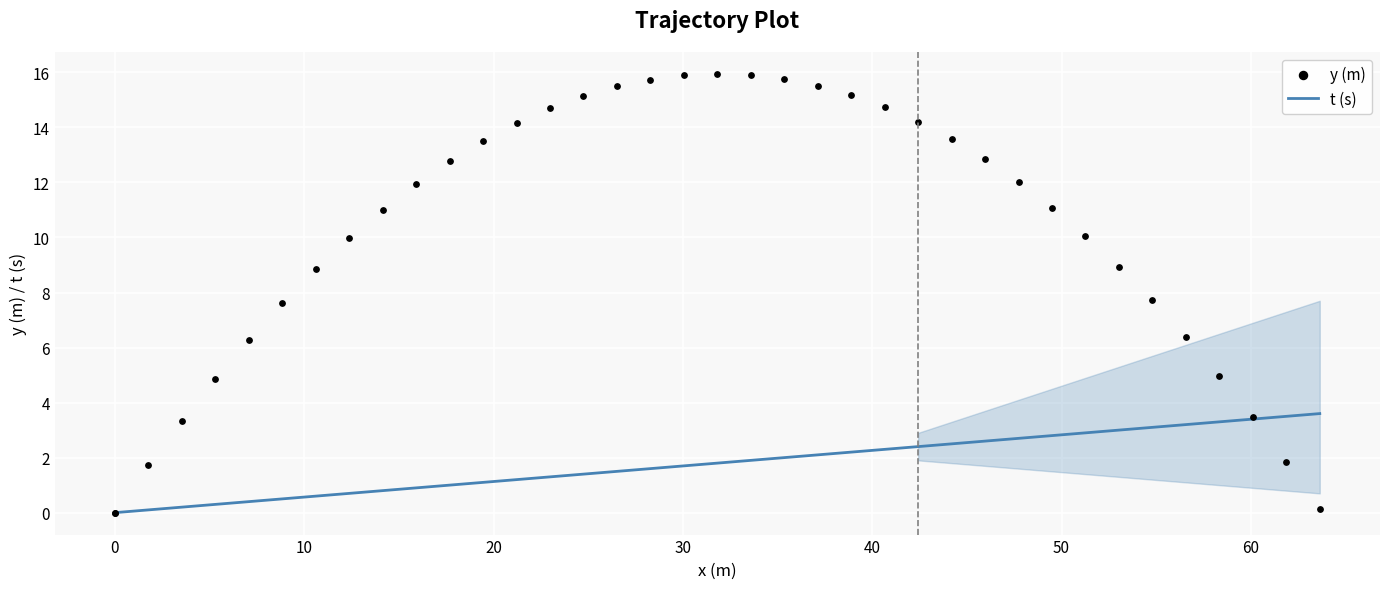

Which series has the largest Y range (max minus min)?

y (m)